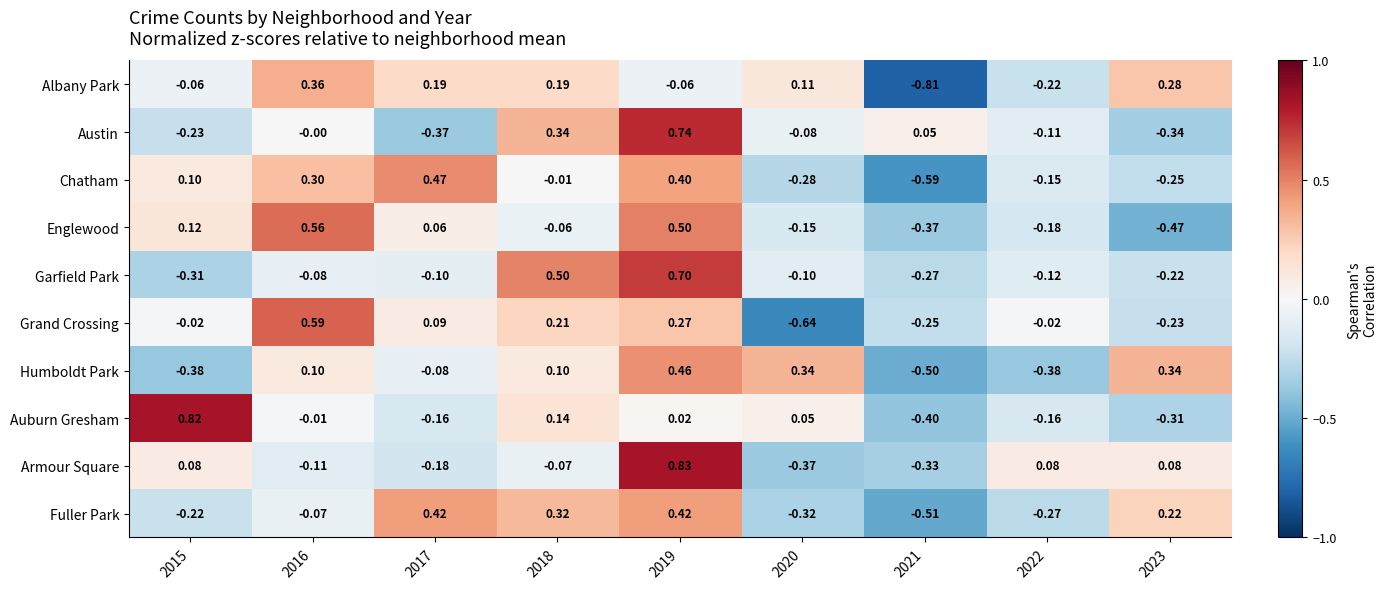

How many data points does each series have?

9